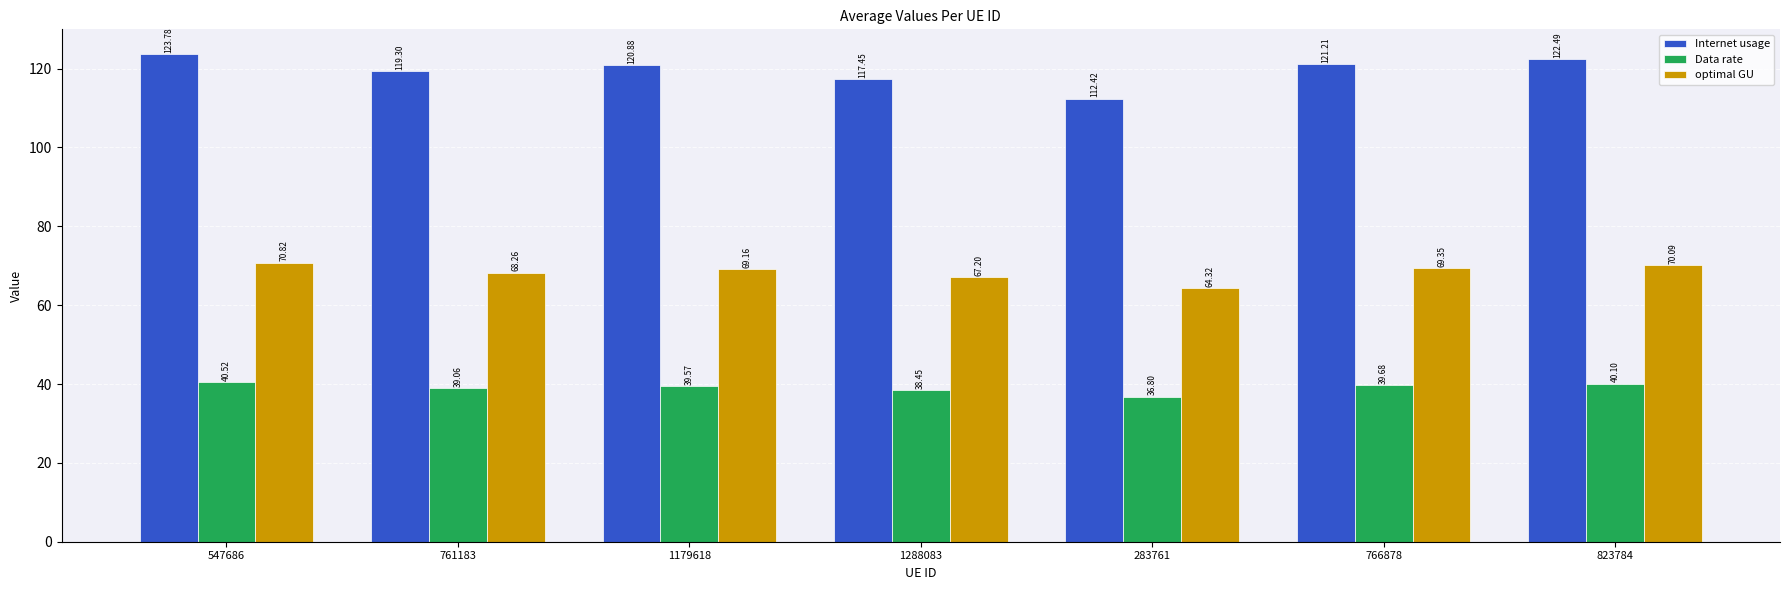

List the series in order of their overall mean, lowest first.

Data rate, optimal GU, Internet usage